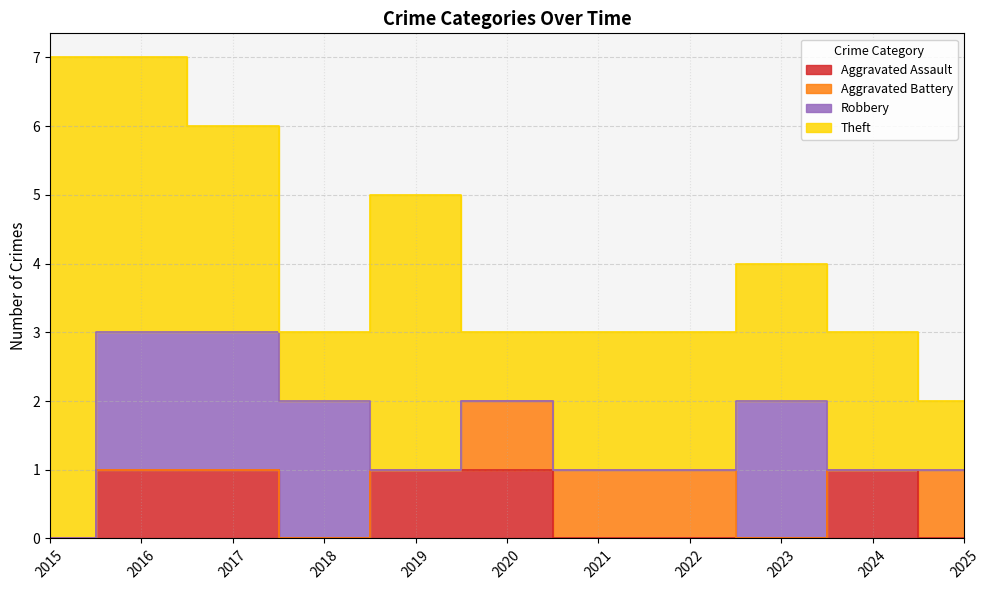

Is it true that Robbery equals 2 at 2018?

True